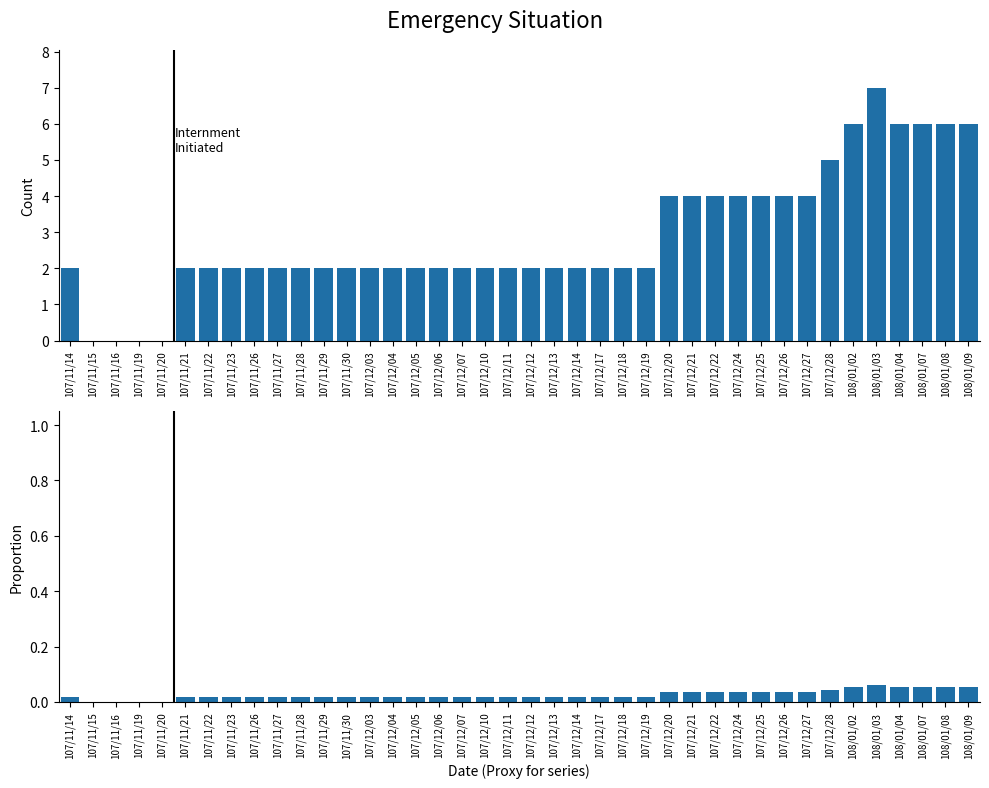

What position from the right is 107/12/21?

13